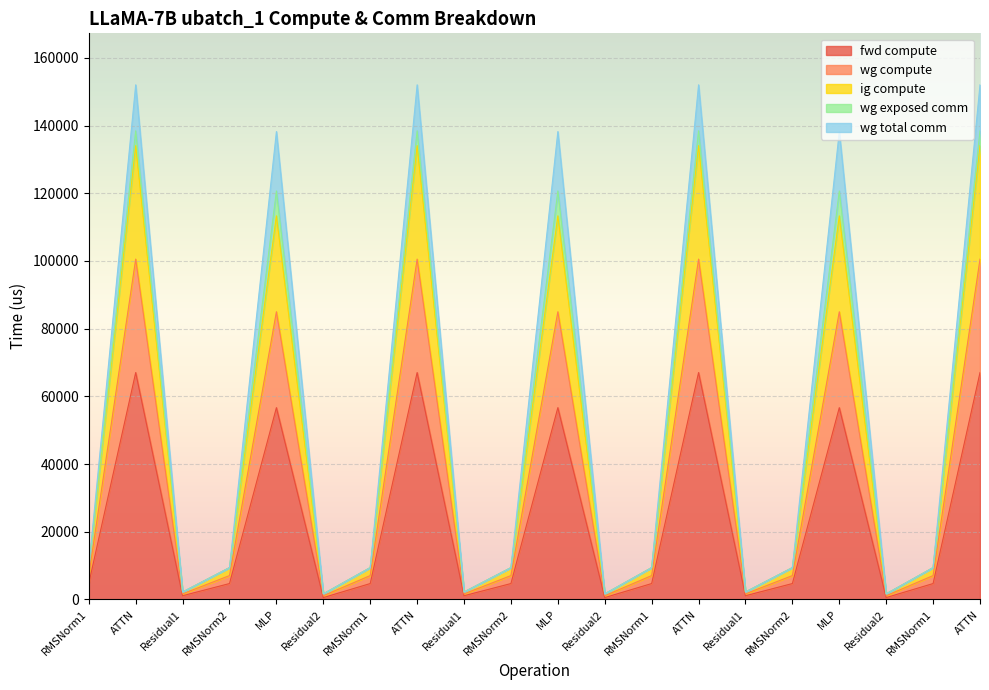

Does the chart display data point markers on the line(s)?

No